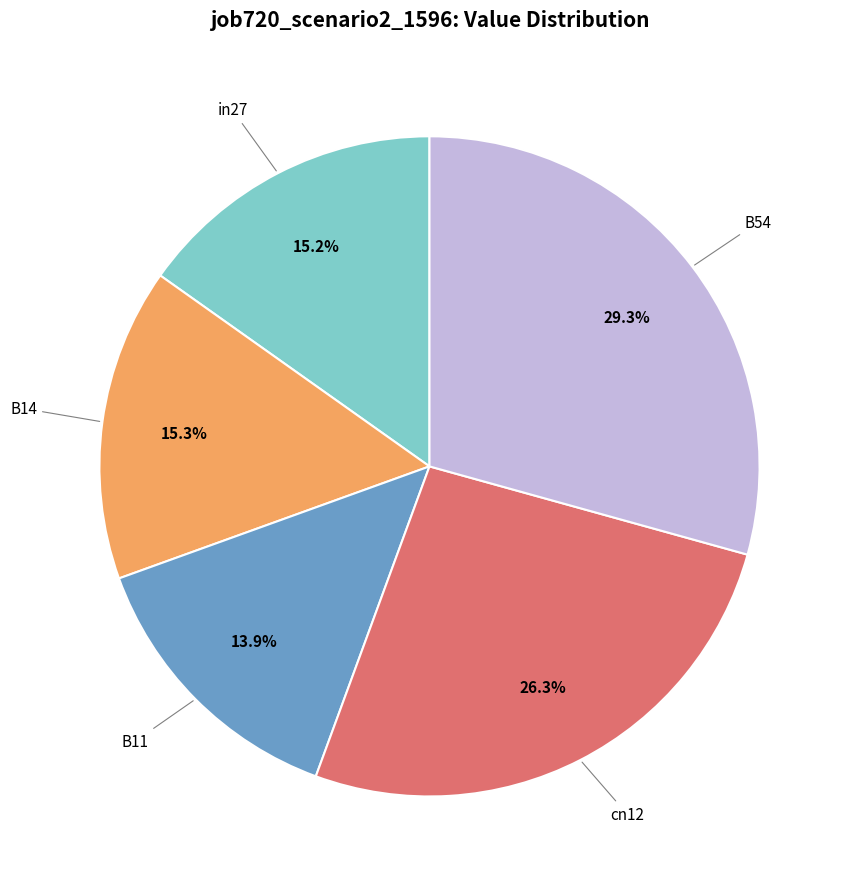

Is there a majority slice in this chart?

No